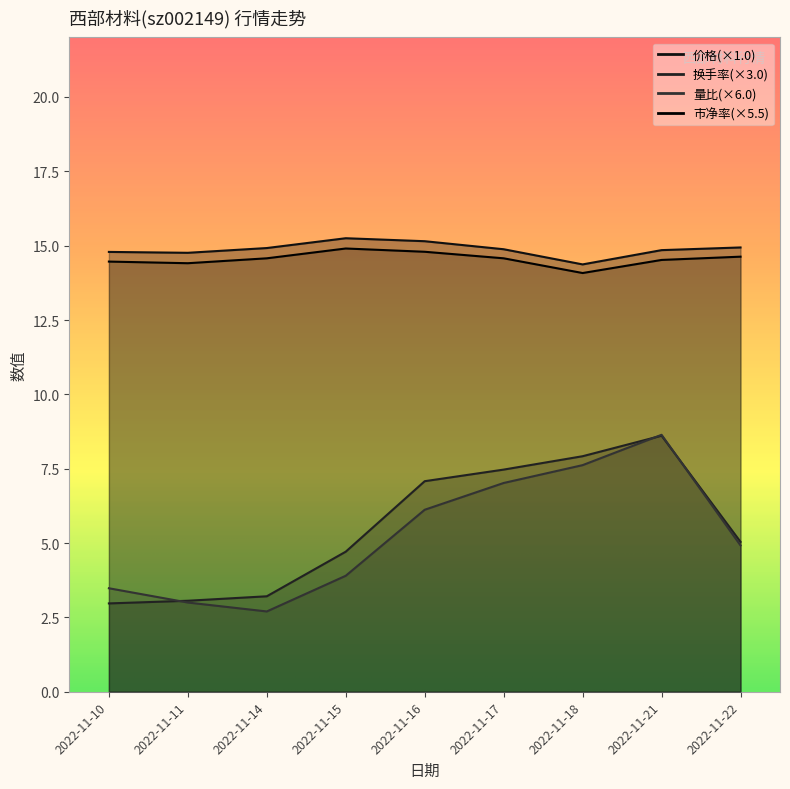

Rank the series at 2022-11-21 from highest to lowest value.

价格, 市净率, 量比, 换手率